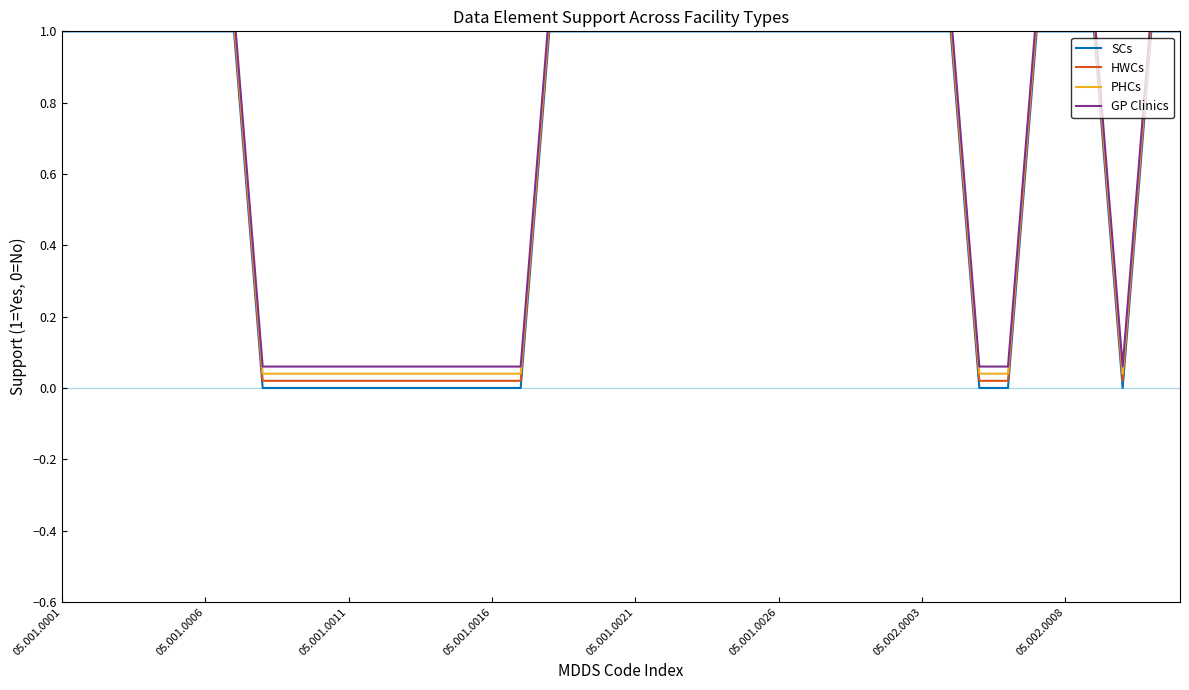

What is the value of the HWCs point at the 5th from the left?

1.0